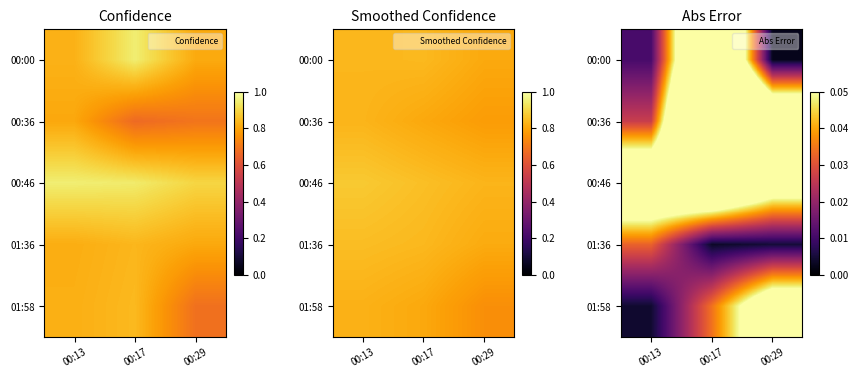

What is the spread (max minus min) of values at 00:29?

0.1